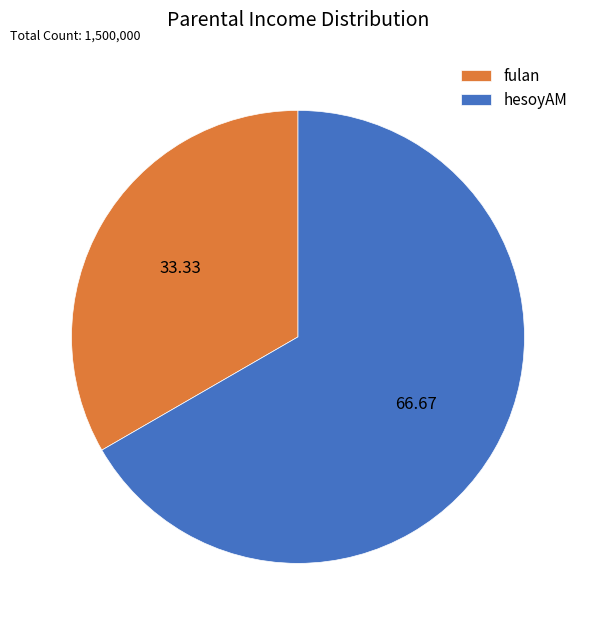

Does fulan account for over 50% of the chart?

No